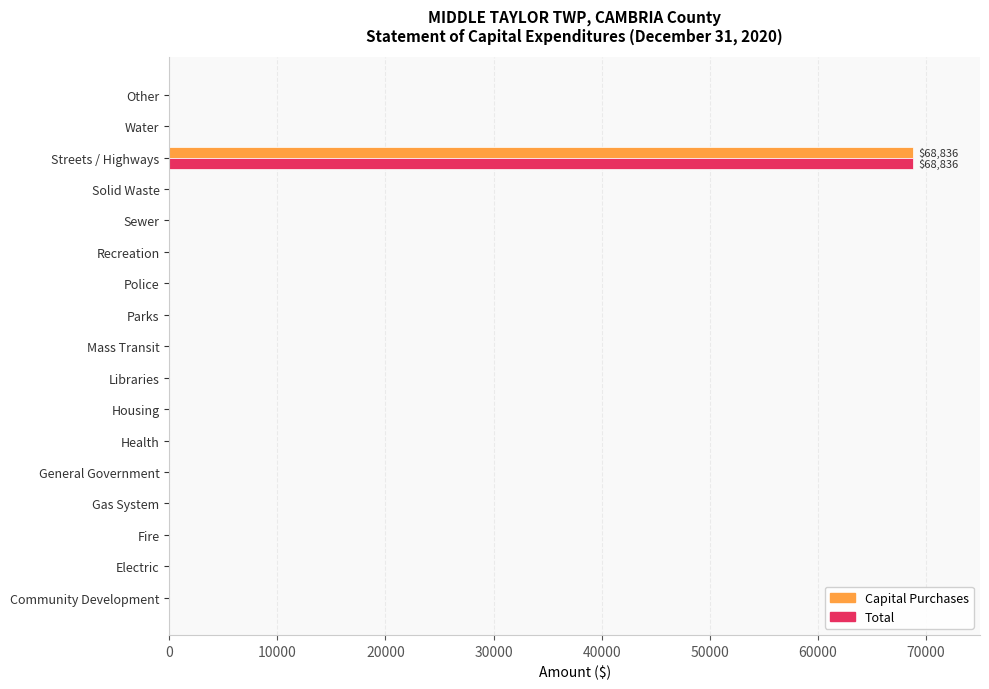

What is the maximum value for Total?

68836